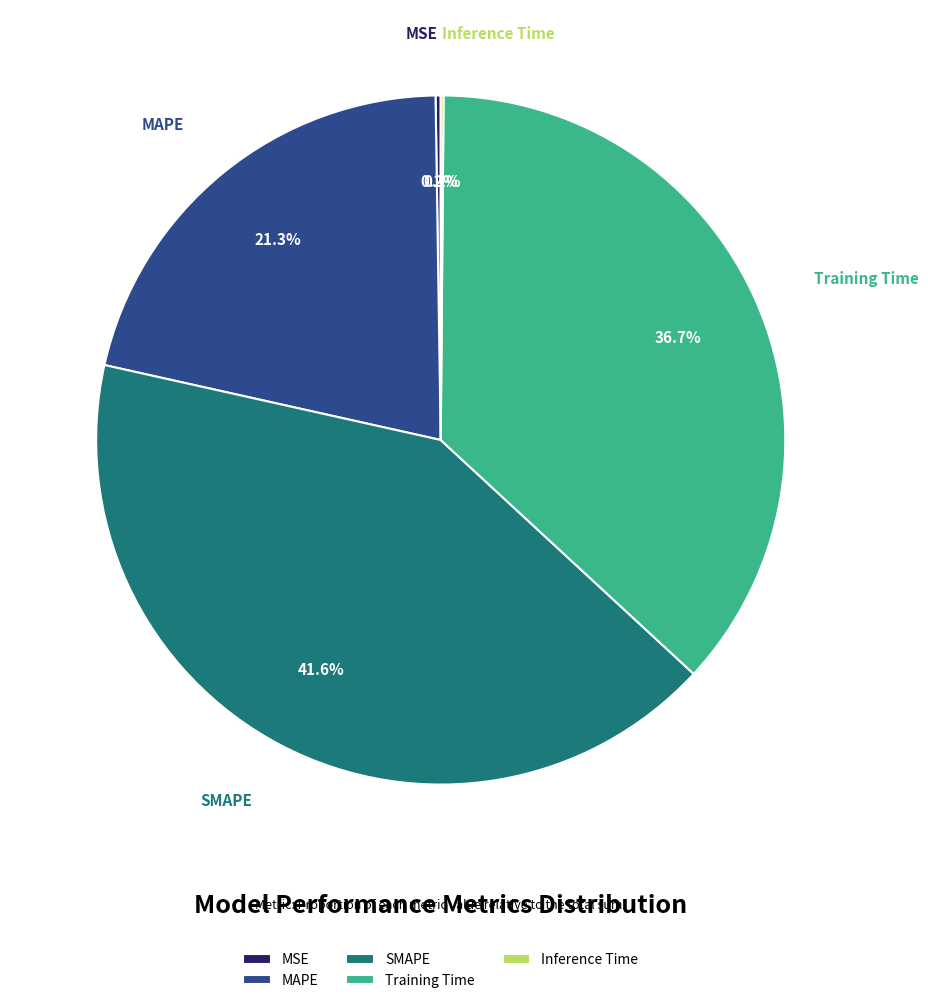

What is the largest slice in the pie chart?

SMAPE